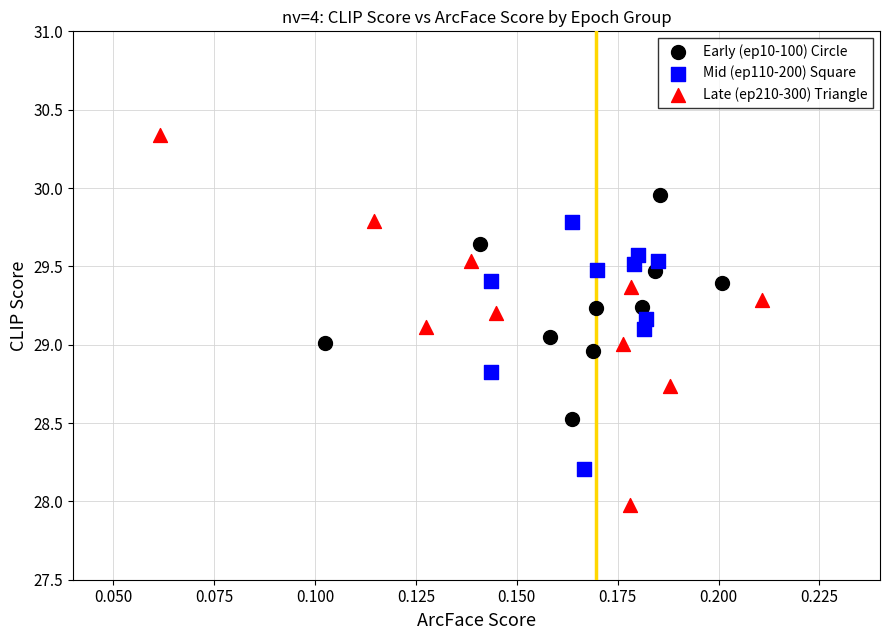

Which series contains the lowest Y value?

Late (ep210-300) Triangle